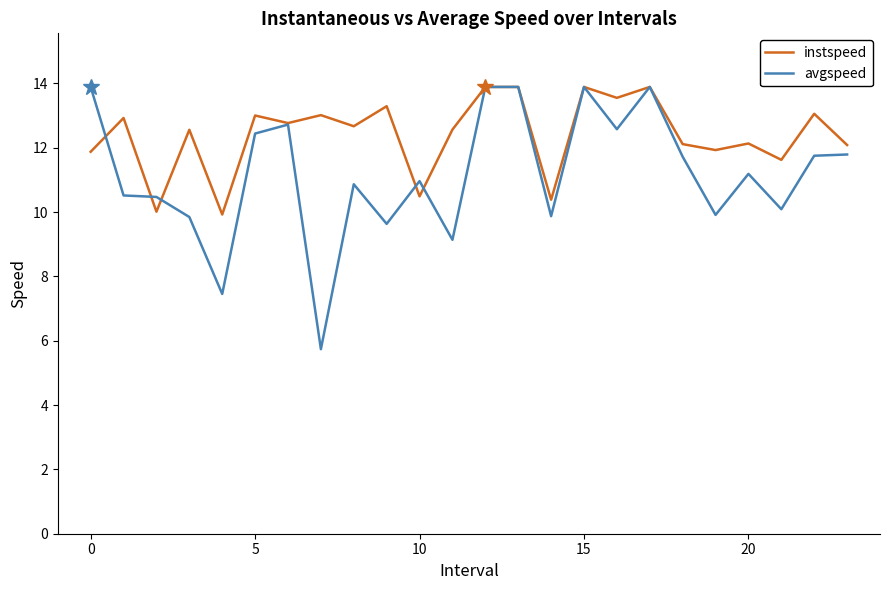

Which series has the largest total across all categories?

instspeed